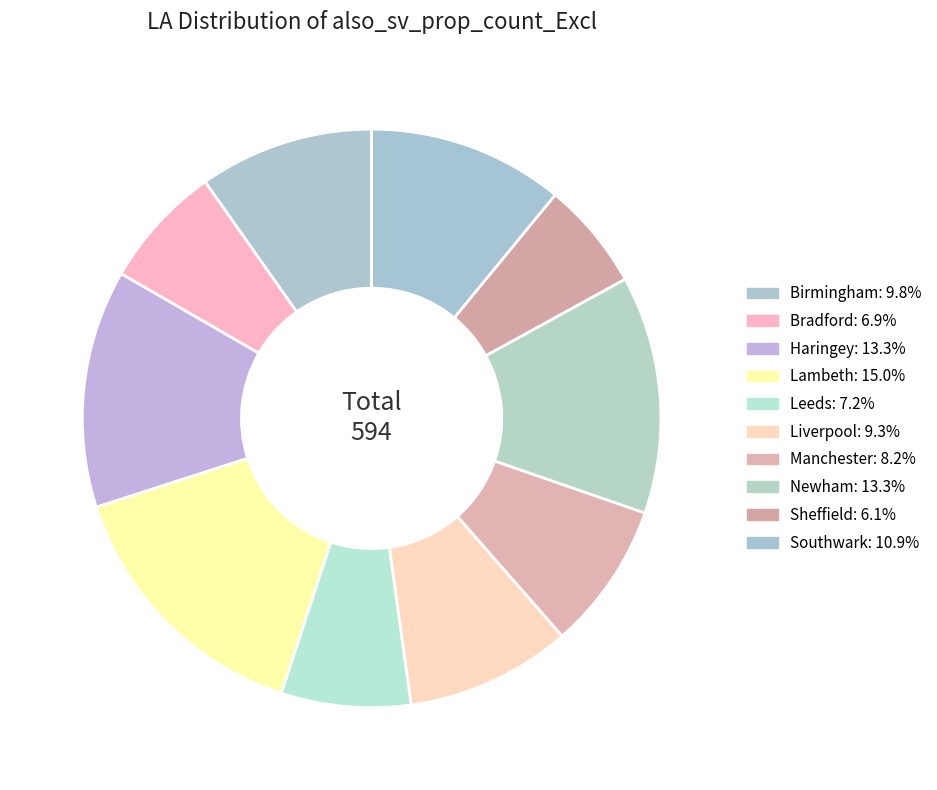

To the nearest percent, what is the combined percentage of Birmingham and Haringey?

23%